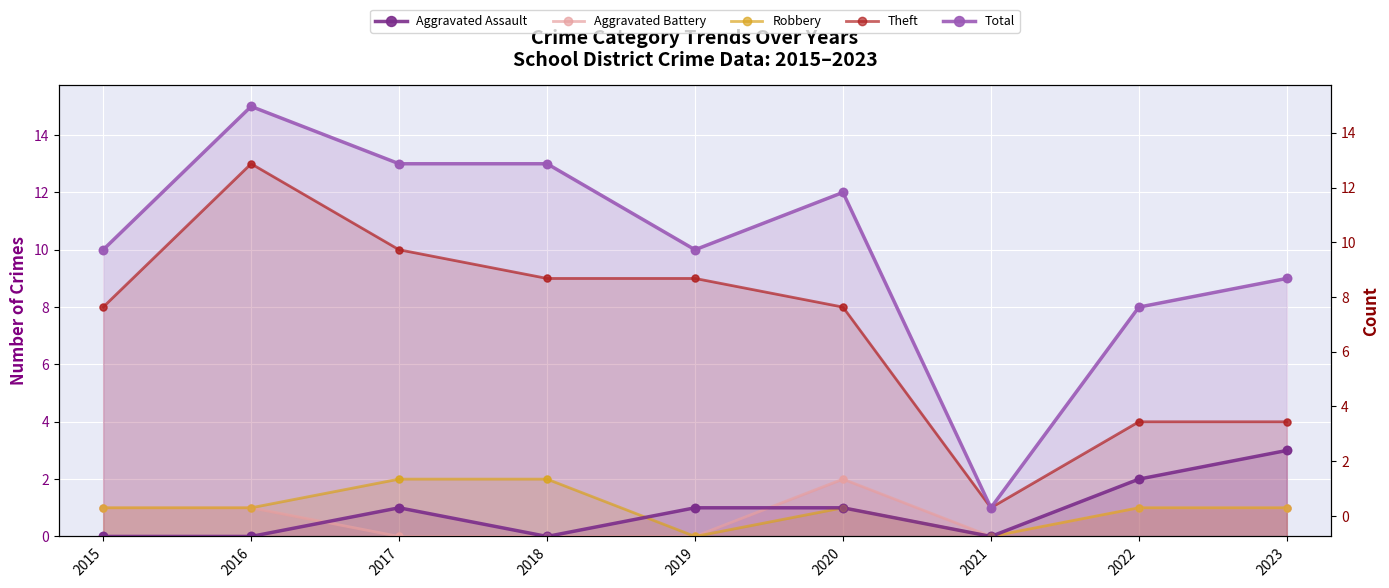

Is the value of Robbery at 2021 greater than the value of Total at 2021?

No